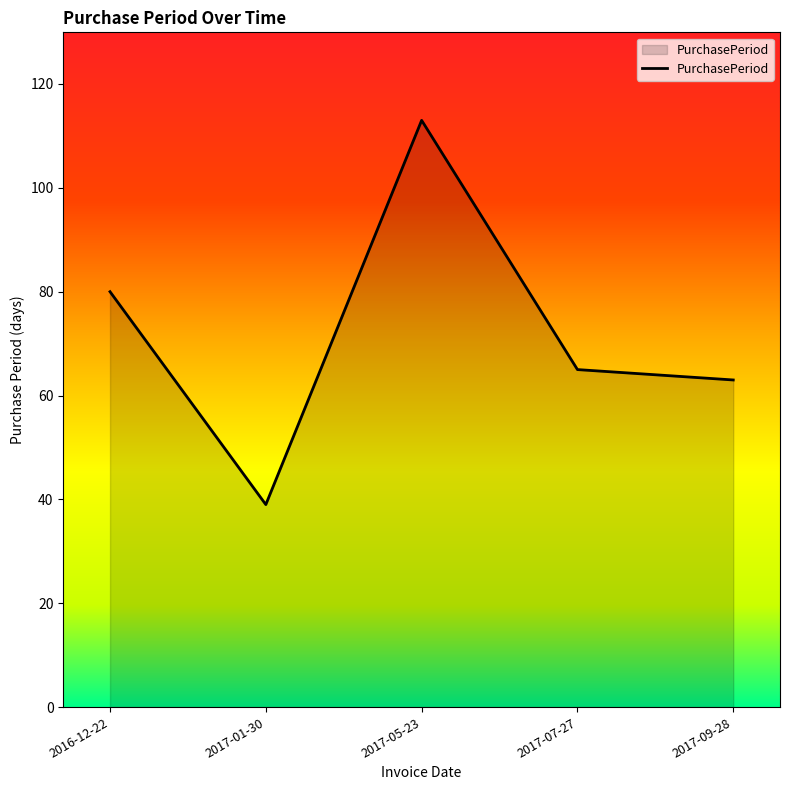

What is the change in value from 2016-12-22 to 2017-01-30?

-41